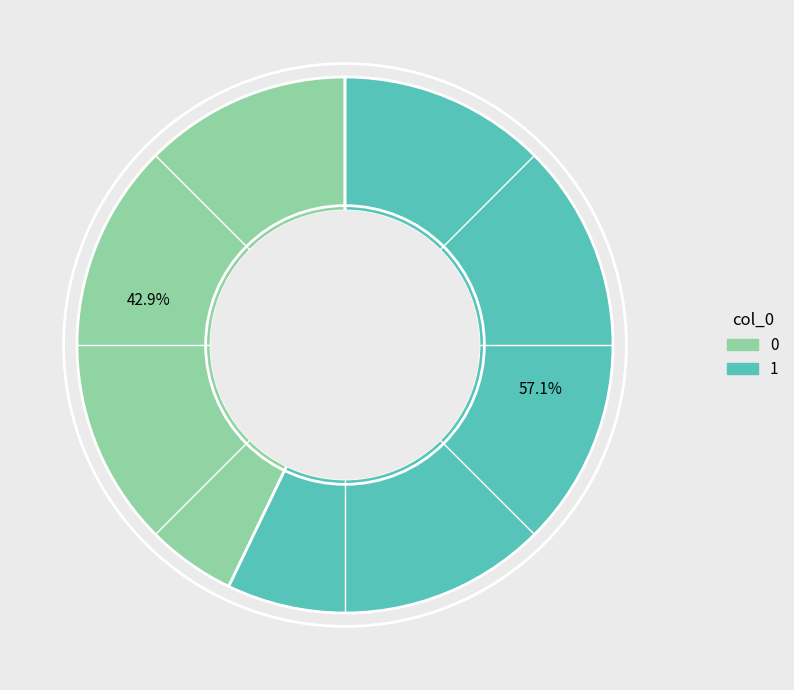

To the nearest percent, what percentage of the pie is 0?

43%